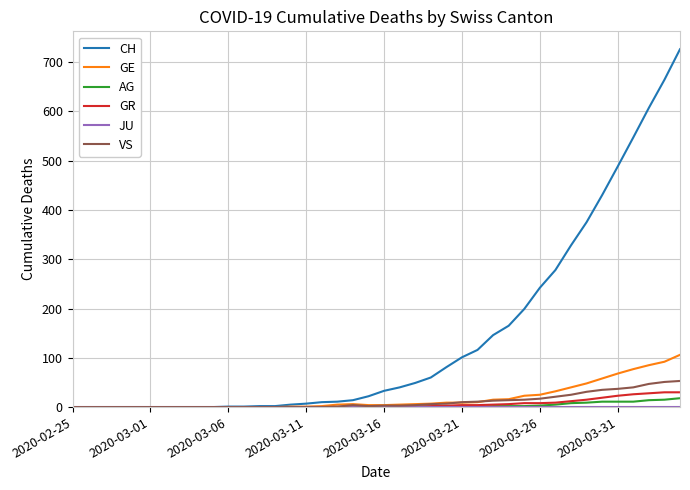

How many categories are shown in the chart?

40